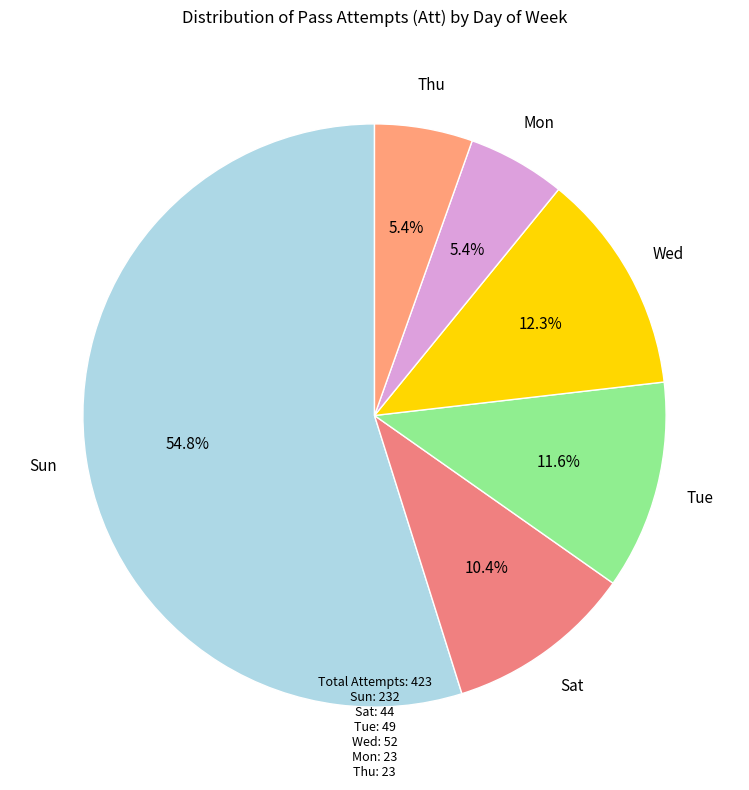

How many slices are in this pie chart?

6